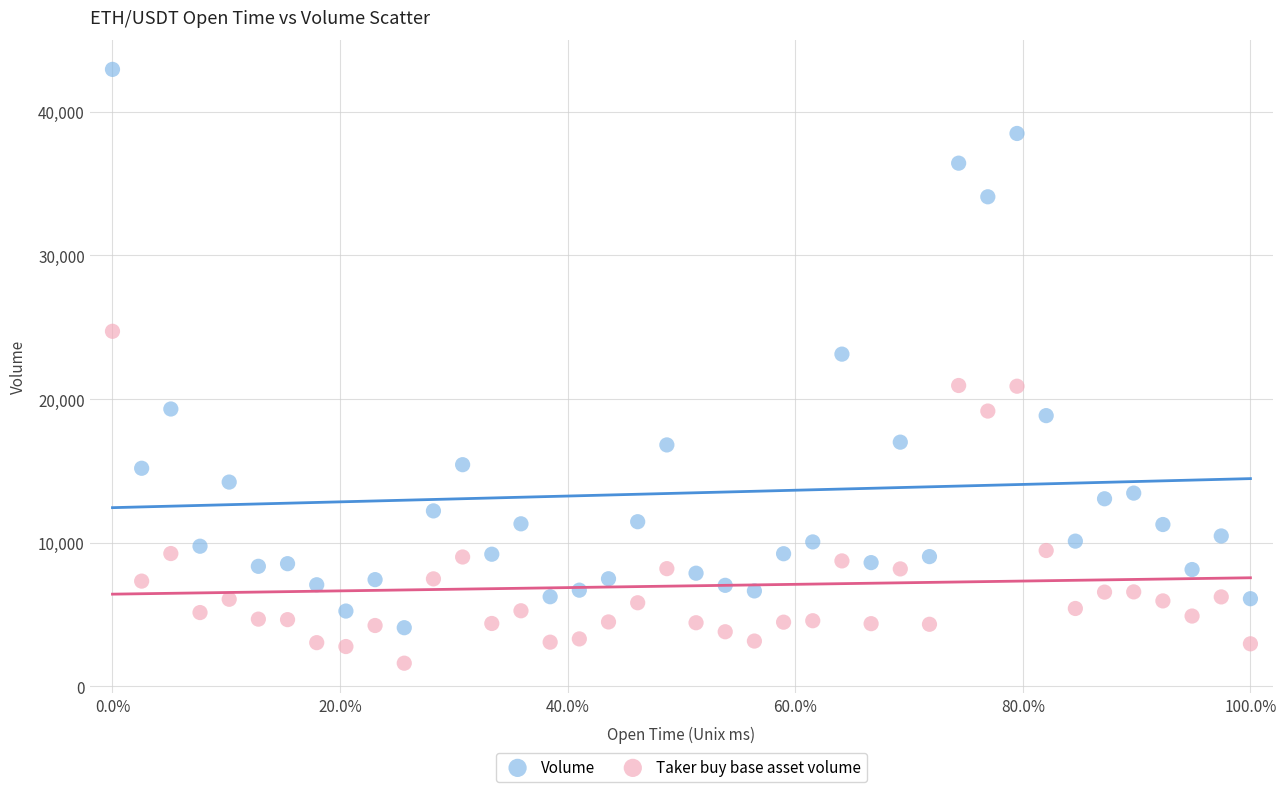

Which series contains the highest Y value?

Volume